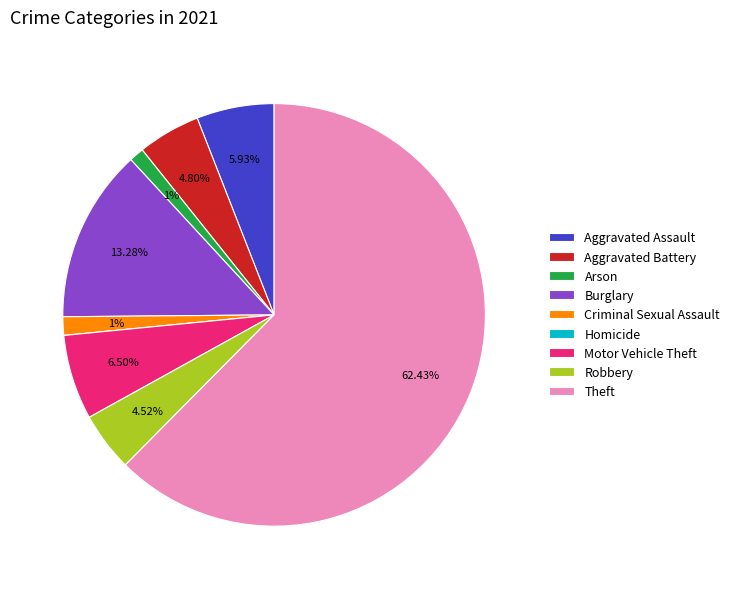

True or false: Aggravated Assault accounts for 6% of the total.

True